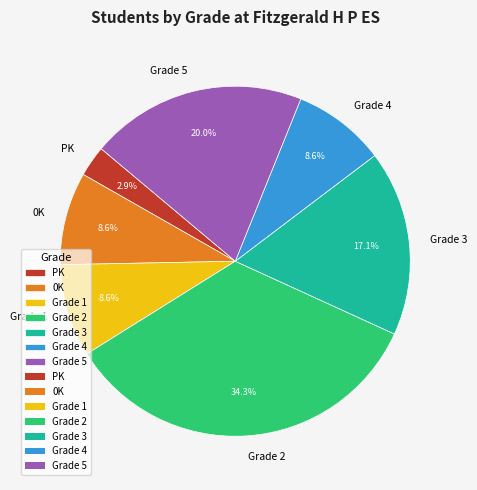

Does any single category account for the majority?

No